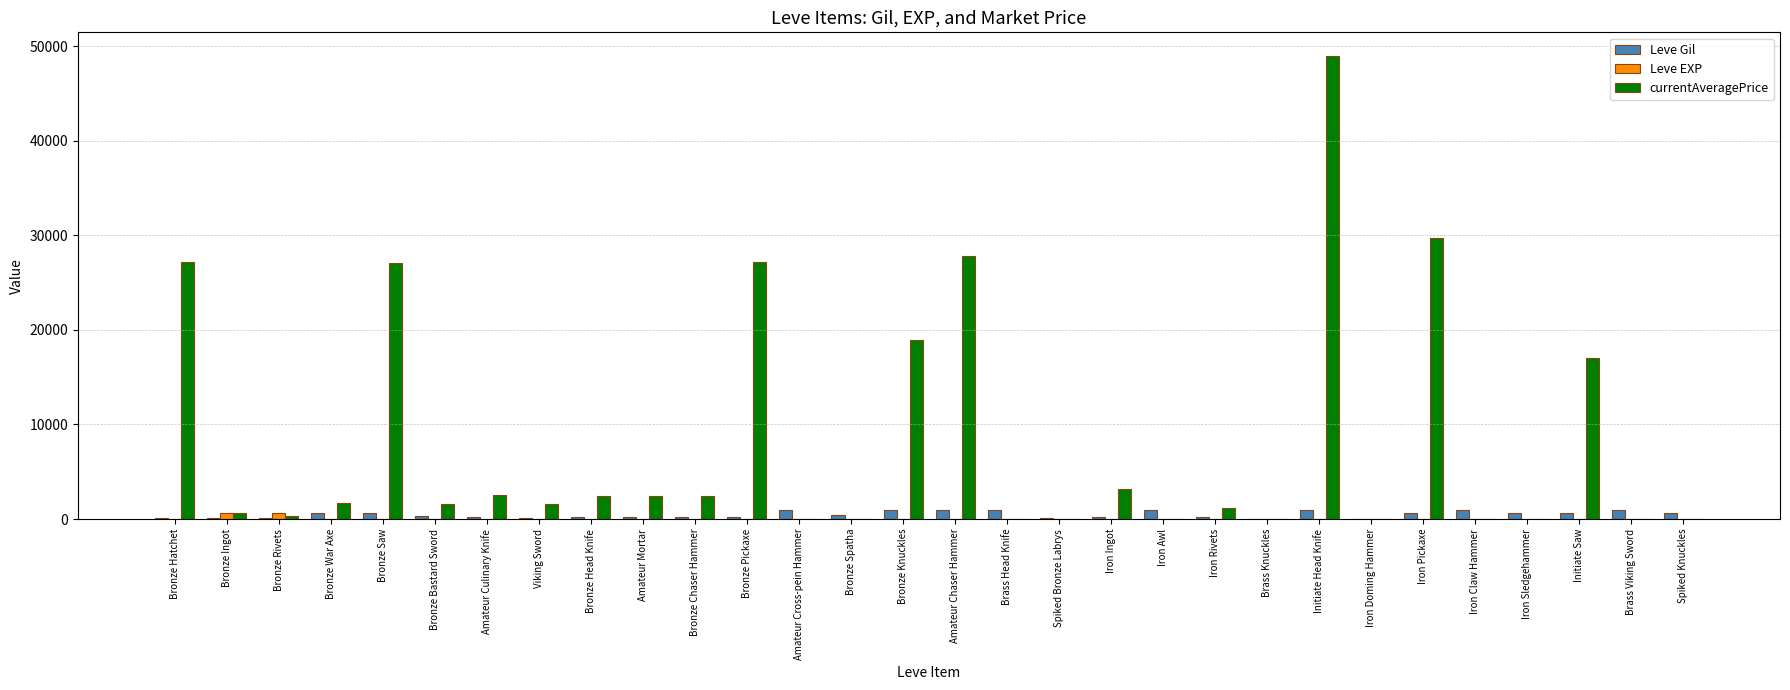

What is the sum of all Leve Gil values?

14349.0